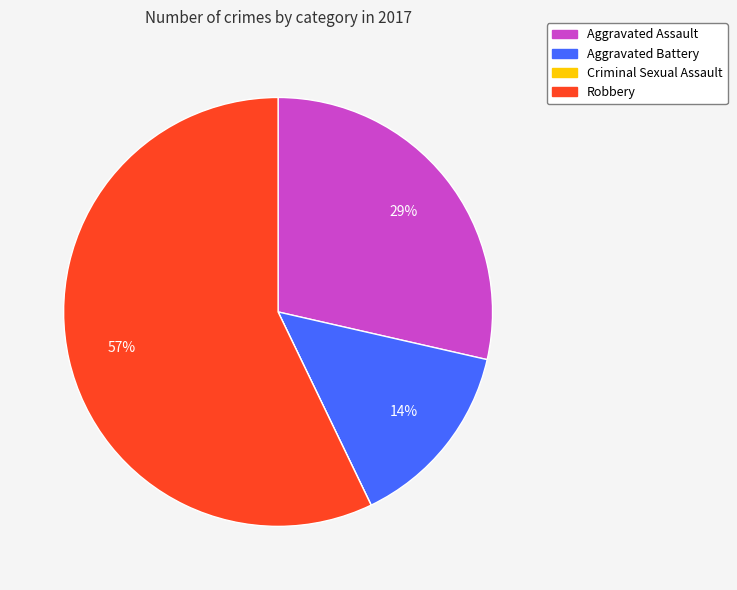

Combined, do Robbery and Aggravated Assault account for over 50%?

Yes